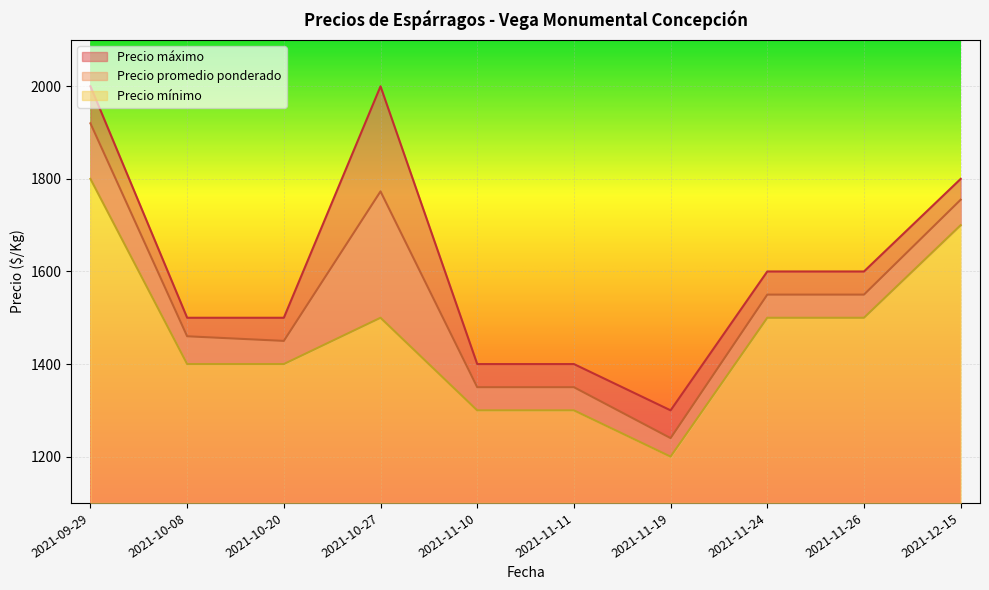

The value of Precio máximo at 2021-11-11 is 1400. True or false?

True